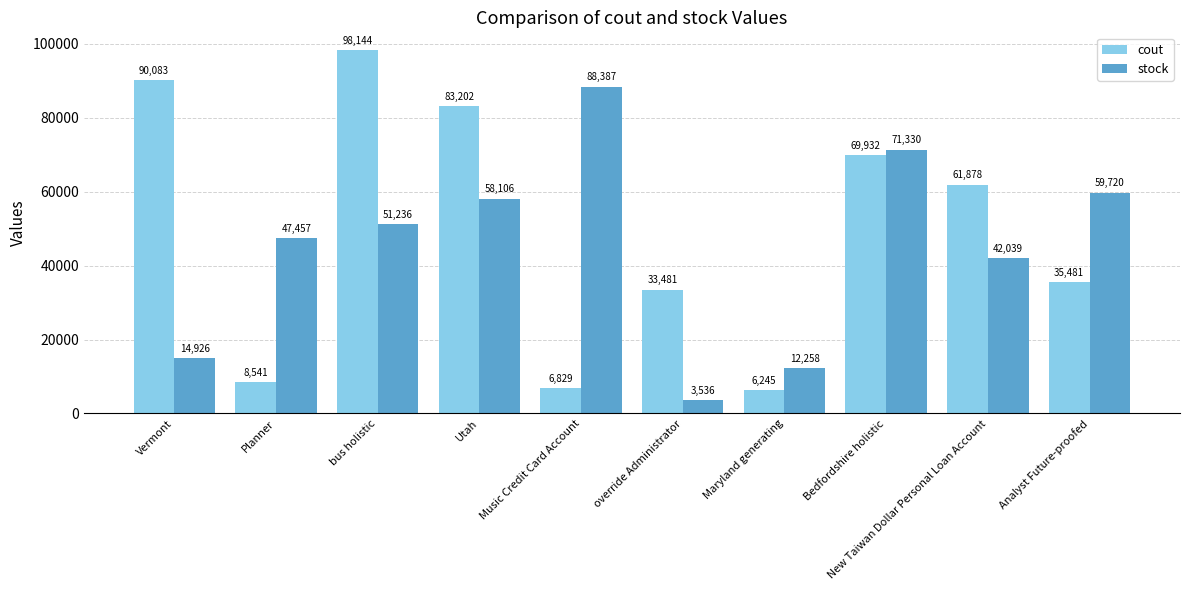

Reading left to right, extract all data points from this chart.

cout: Vermont=90083	Planner=8541	bus holistic=98144	Utah=83202	Music Credit Card Account=6829	override Administrator=33481	Maryland generating=6245	Bedfordshire holistic=69932	New Taiwan Dollar Personal Loan Account=61878	Analyst Future-proofed=35481
stock: Vermont=14926	Planner=47457	bus holistic=51236	Utah=58106	Music Credit Card Account=88387	override Administrator=3536	Maryland generating=12258	Bedfordshire holistic=71330	New Taiwan Dollar Personal Loan Account=42039	Analyst Future-proofed=59720